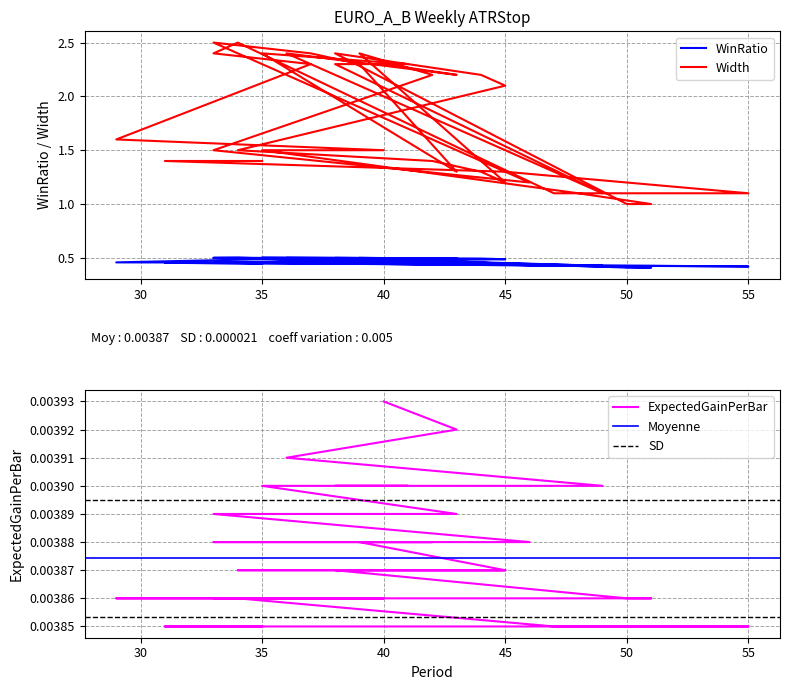

Rank the series at 50 from lowest to highest value.

ExpectedGainPerBar, WinRatio, Width